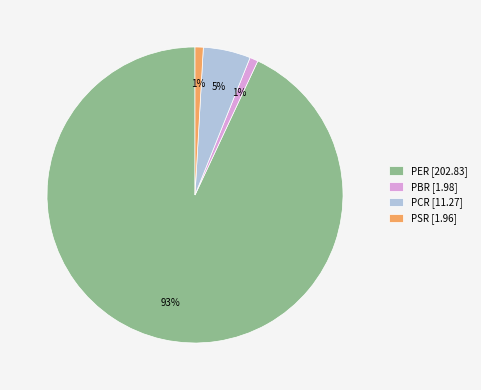

To the nearest percent, what is the average slice percentage?

25%